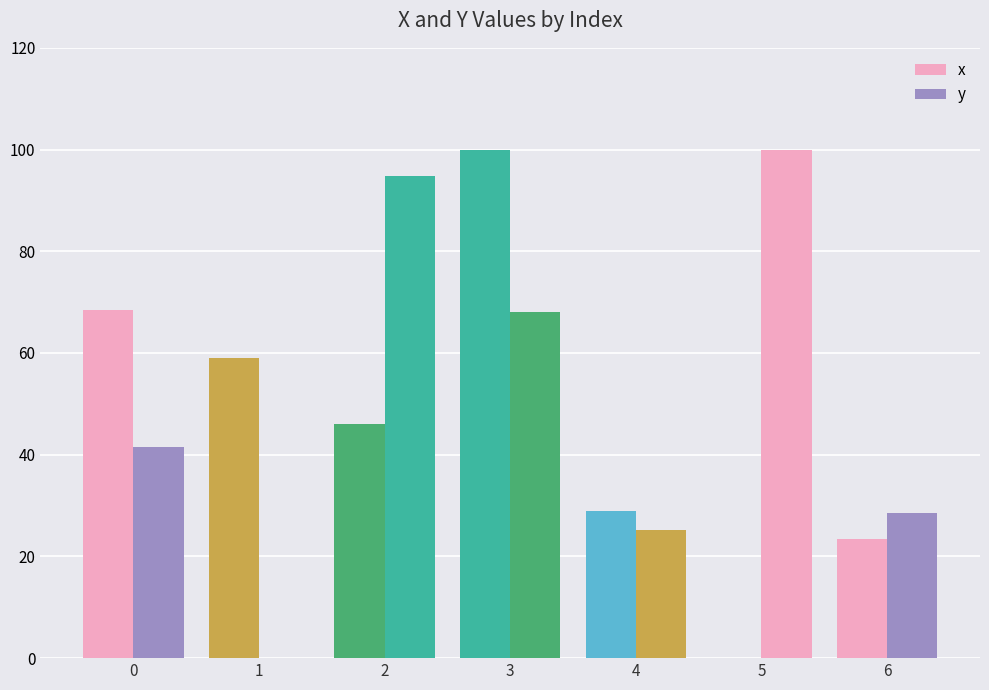

Are the bars horizontal?

No